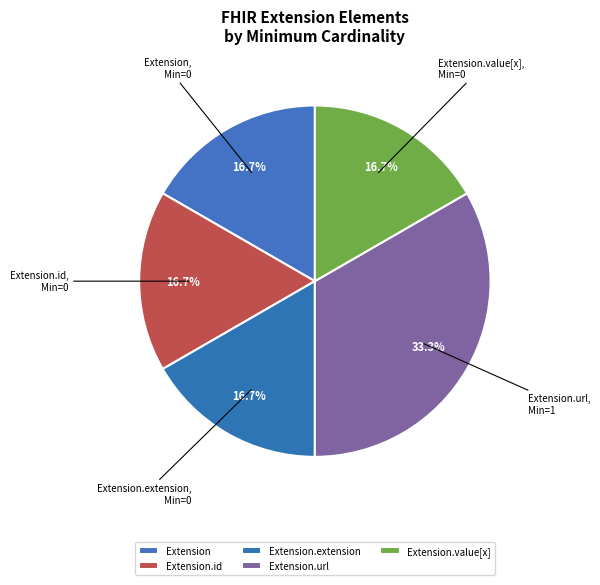

To the nearest percent, what percentage of the pie is Extension.url?

33%